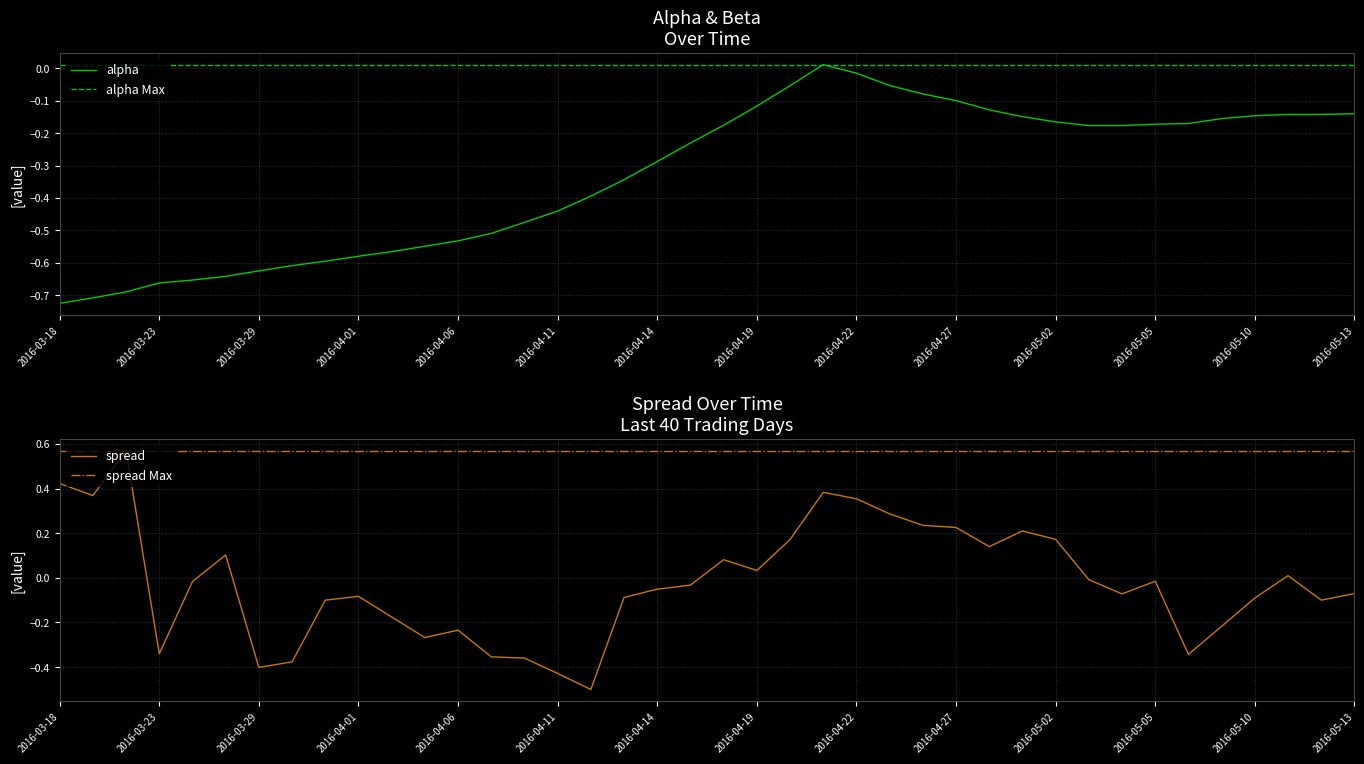

Reading left to right, transcribe all the data shown in this chart.

alpha: 2016-03-18=-0.7	2016-03-21=-0.7	2016-03-22=-0.7	2016-03-23=-0.7	2016-03-24=-0.7	2016-03-28=-0.6	2016-03-29=-0.6	2016-03-30=-0.6	2016-03-31=-0.6	2016-04-01=-0.6	2016-04-04=-0.6	2016-04-05=-0.5	2016-04-06=-0.5	2016-04-07=-0.5	2016-04-08=-0.5	2016-04-11=-0.4	2016-04-12=-0.4	2016-04-13=-0.3	2016-04-14=-0.3	2016-04-15=-0.2	2016-04-18=-0.2	2016-04-19=-0.1	2016-04-20=-0.1	2016-04-21=0.0	2016-04-22=-0.0	2016-04-25=-0.1	2016-04-26=-0.1	2016-04-27=-0.1	2016-04-28=-0.1	2016-04-29=-0.1	2016-05-02=-0.2	2016-05-03=-0.2	2016-05-04=-0.2	2016-05-05=-0.2	2016-05-06=-0.2	2016-05-09=-0.2	2016-05-10=-0.1	2016-05-11=-0.1	2016-05-12=-0.1	2016-05-13=-0.1
spread: 2016-03-18=0.4	2016-03-21=0.4	2016-03-22=0.6	2016-03-23=-0.3	2016-03-24=-0.0	2016-03-28=0.1	2016-03-29=-0.4	2016-03-30=-0.4	2016-03-31=-0.1	2016-04-01=-0.1	2016-04-04=-0.2	2016-04-05=-0.3	2016-04-06=-0.2	2016-04-07=-0.4	2016-04-08=-0.4	2016-04-11=-0.4	2016-04-12=-0.5	2016-04-13=-0.1	2016-04-14=-0.1	2016-04-15=-0.0	2016-04-18=0.1	2016-04-19=0.0	2016-04-20=0.2	2016-04-21=0.4	2016-04-22=0.4	2016-04-25=0.3	2016-04-26=0.2	2016-04-27=0.2	2016-04-28=0.1	2016-04-29=0.2	2016-05-02=0.2	2016-05-03=-0.0	2016-05-04=-0.1	2016-05-05=-0.0	2016-05-06=-0.3	2016-05-09=-0.2	2016-05-10=-0.1	2016-05-11=0.0	2016-05-12=-0.1	2016-05-13=-0.1